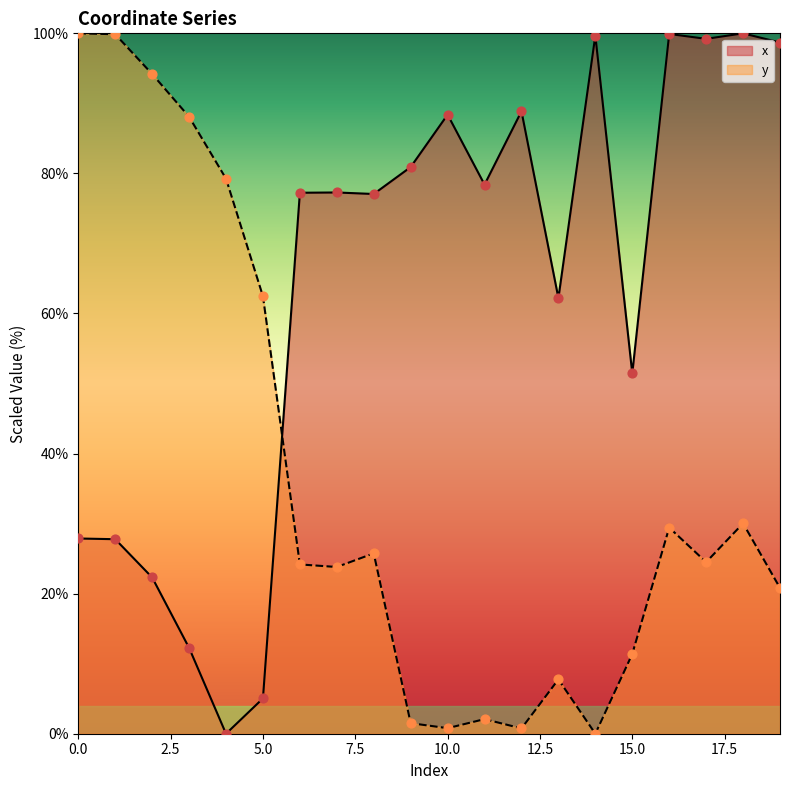

Which series reaches the maximum Y coordinate?

x